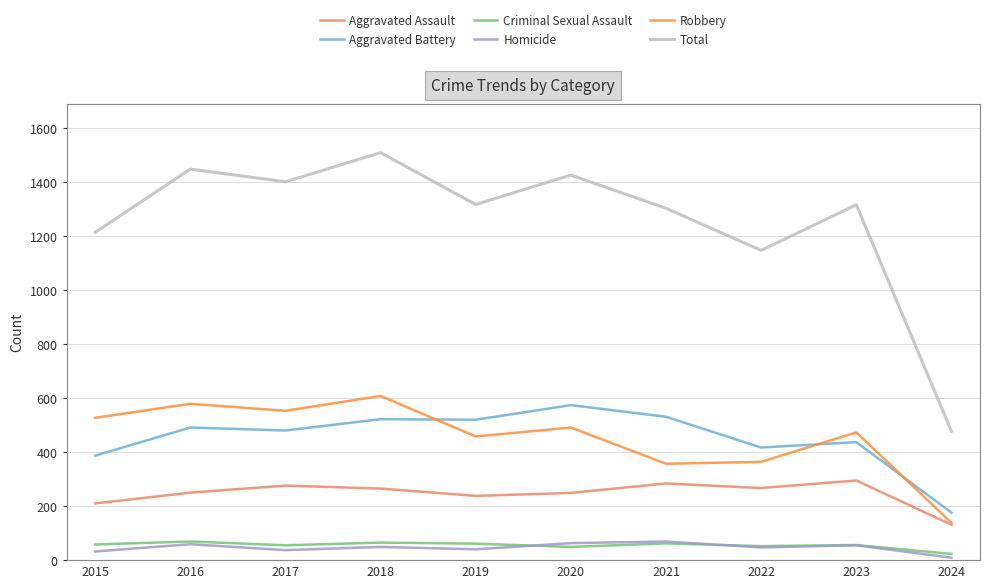

Between 2017 and 2023, which series saw the biggest shift?

Total